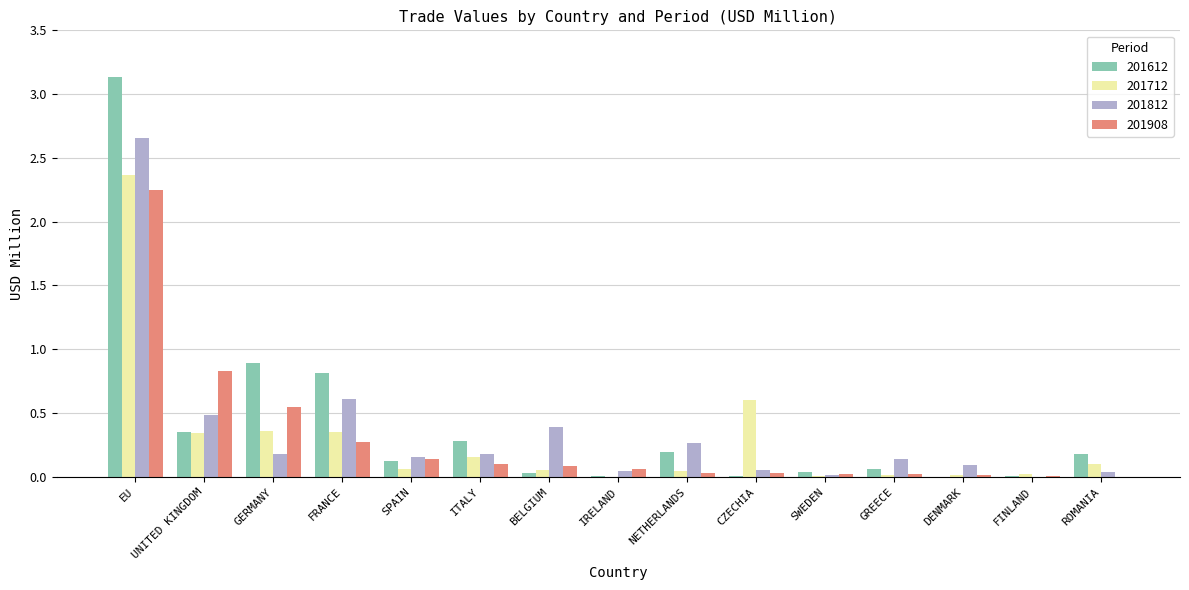

Which category has the highest value in the 201712 series?

EU